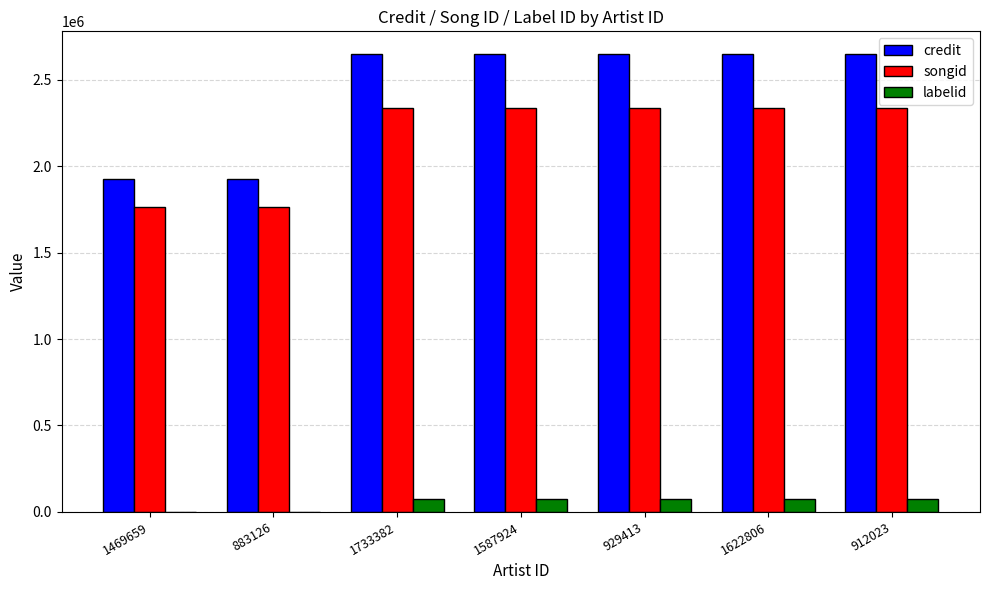

The value of credit at 1622806 is 2646835. True or false?

True